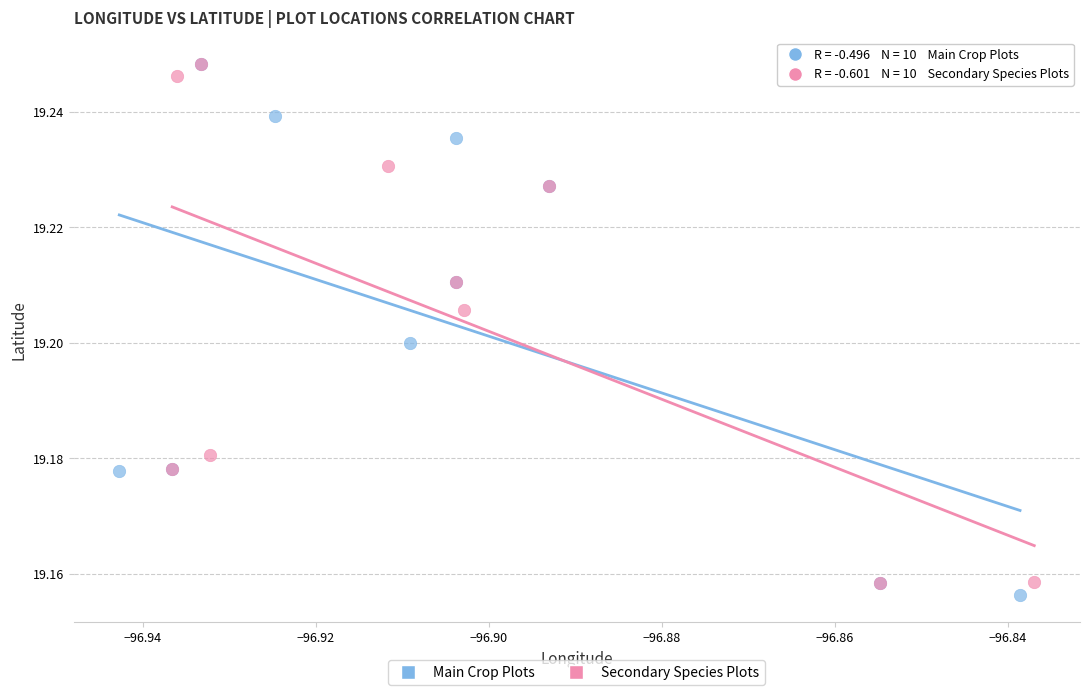

What are all the series names shown in the legend?

Main Crop Plots, Secondary Species Plots